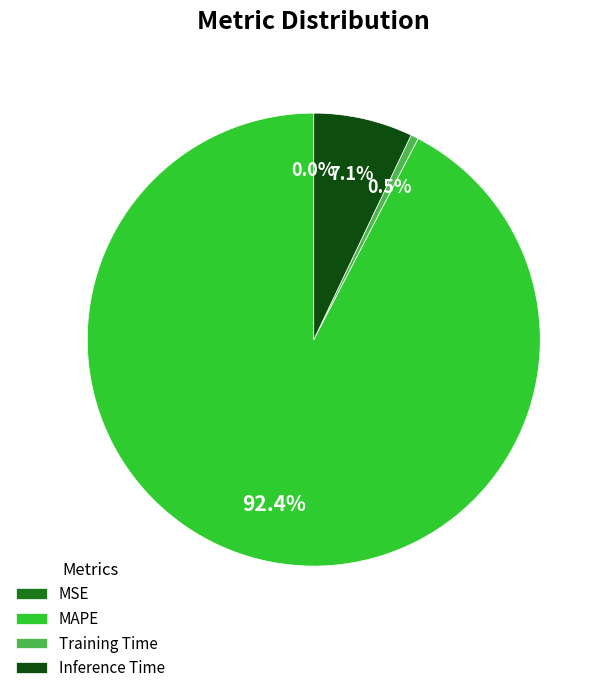

What is the largest slice in the pie chart?

MAPE